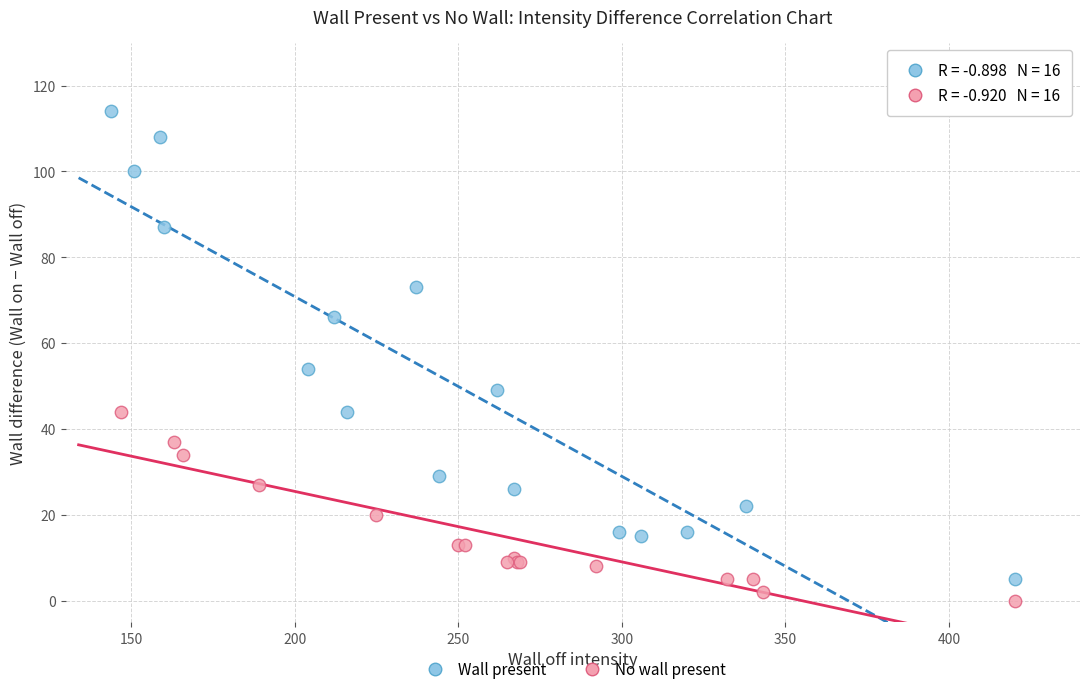

Which series has the largest Y range (max minus min)?

Wall present